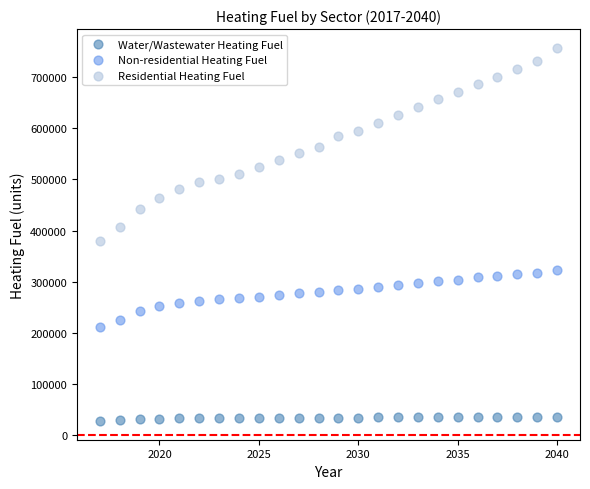

Which series contains the highest Y value?

Residential Heating Fuel